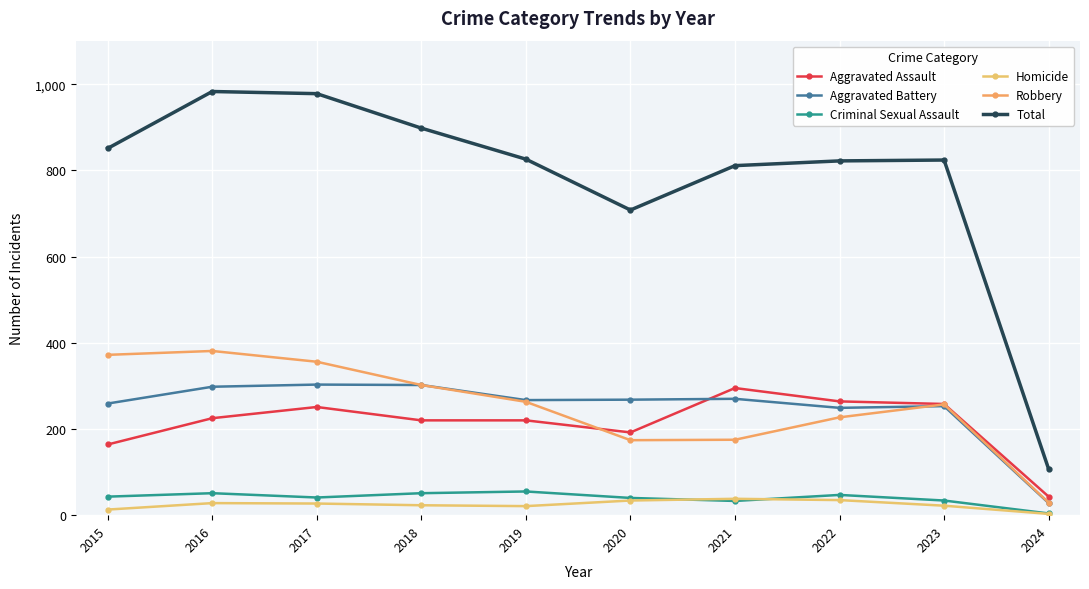

Which category has the lowest value in the Aggravated Assault series?

2024